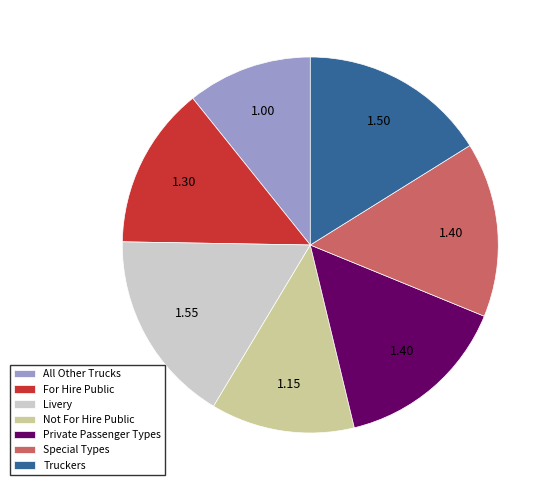

What is the ratio of the value at Truckers to the value at Livery?

1.0